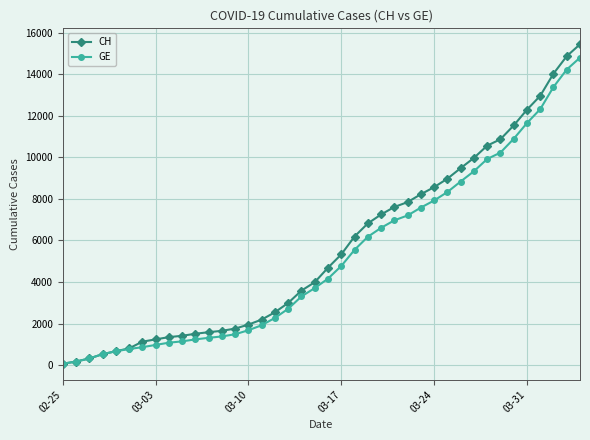

Which series has the largest range (max minus min)?

CH